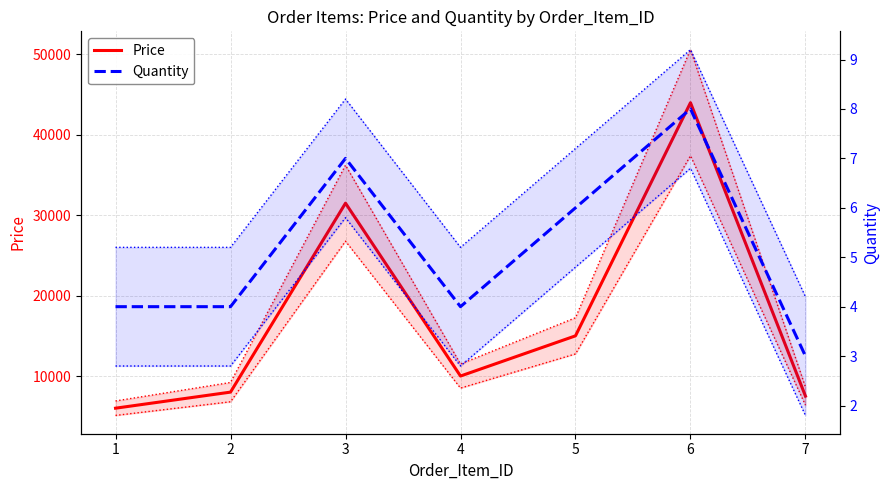

How many interior local valleys does the Quantity series have?

1